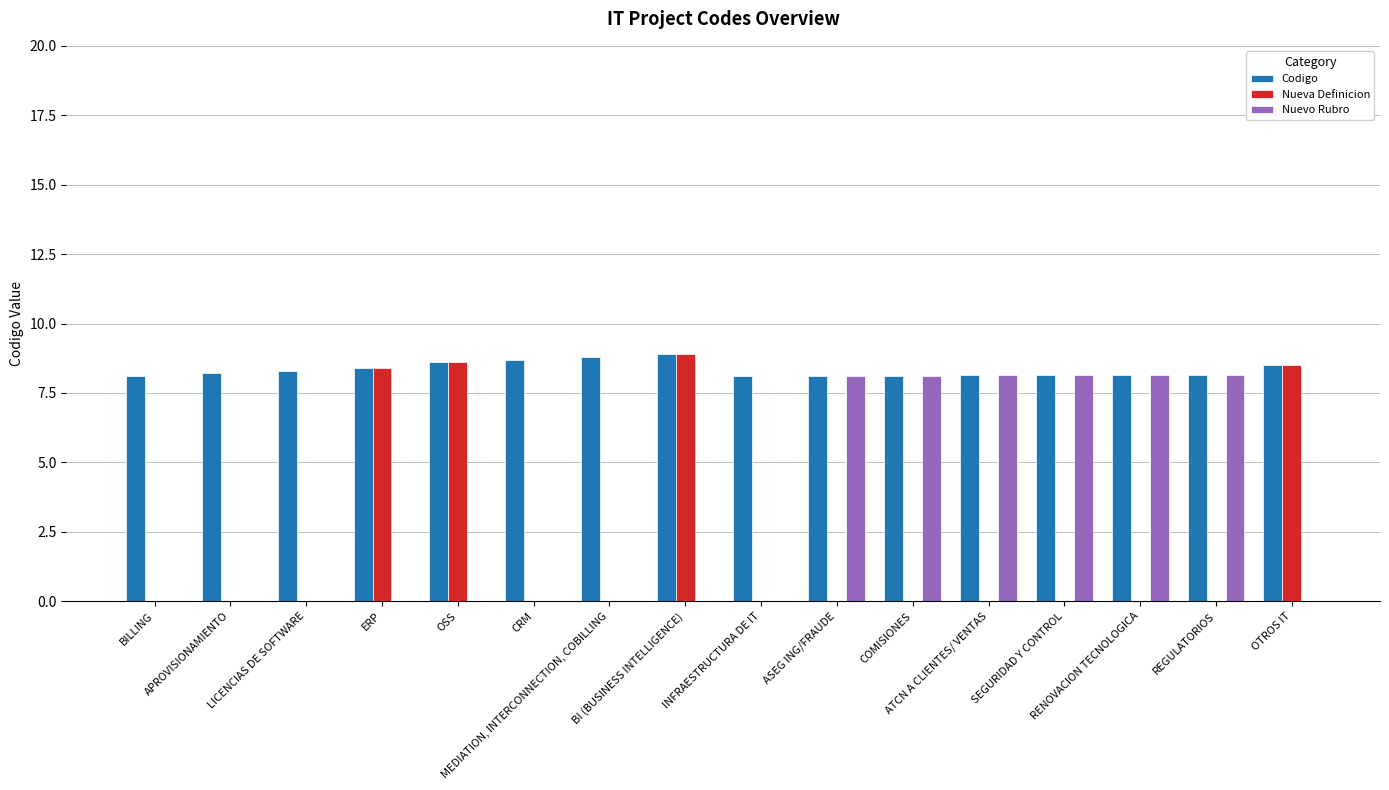

What is the maximum value for Nueva Definicion?

8.9